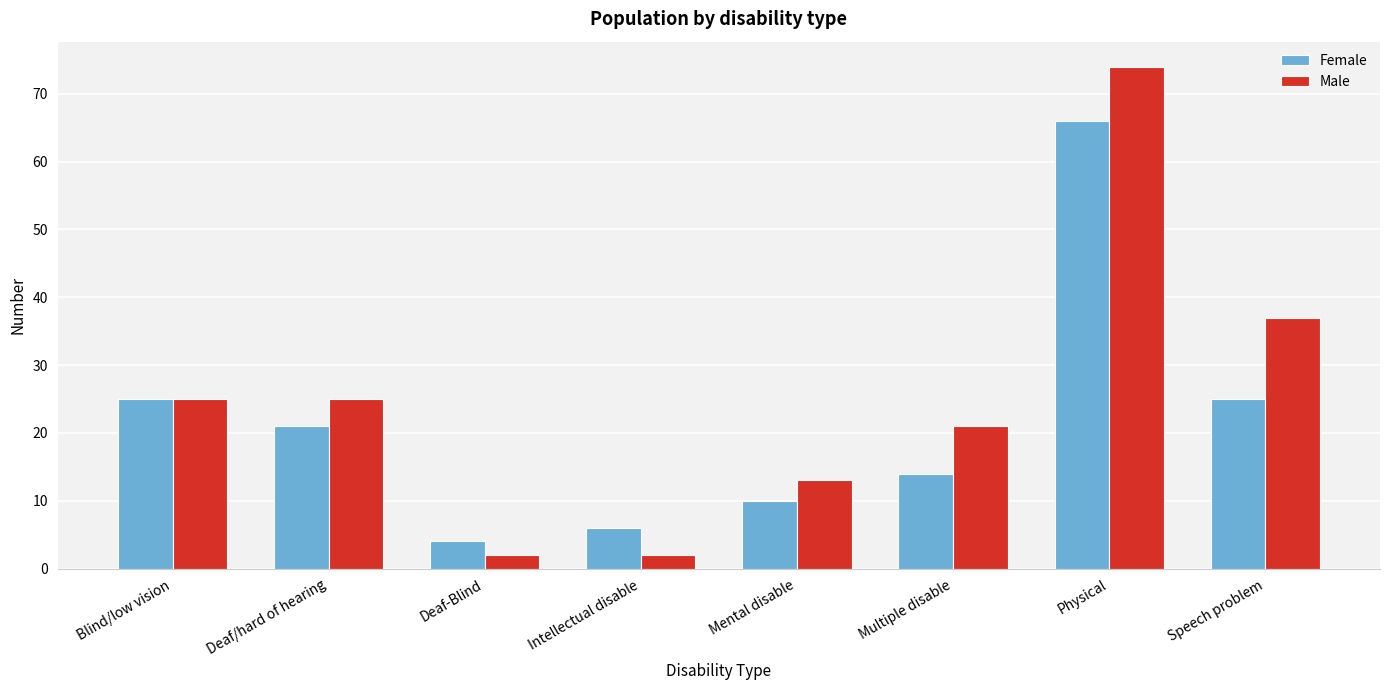

Reading left to right, what are all the values shown in this chart?

Female: 25	21	4	6	10	14	66	25
Male: 25	25	2	2	13	21	74	37